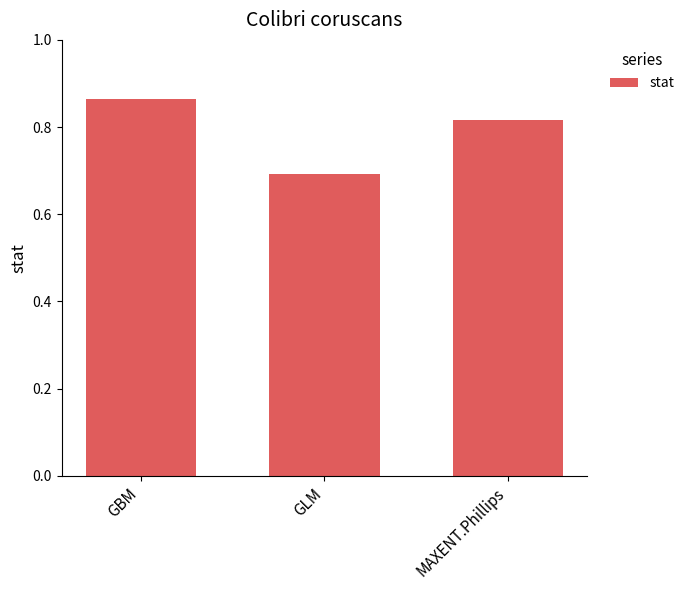

Which label corresponds to the smallest value in the chart?

GLM